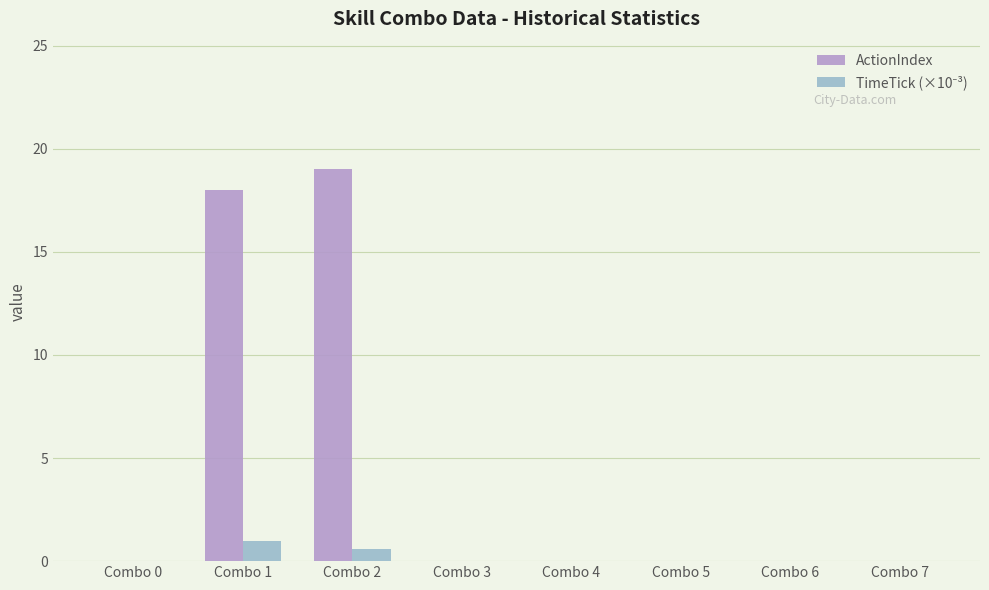

The ActionIndex series shows -9.7 at Combo 4. True or false?

False